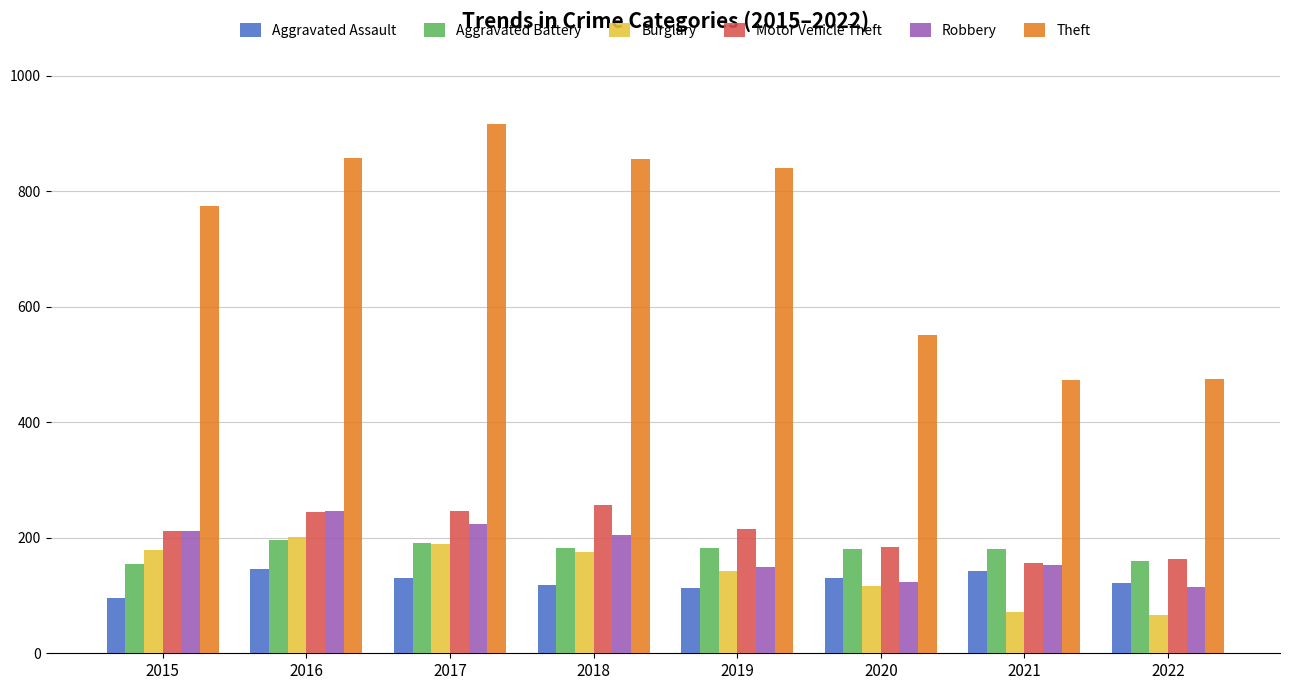

Where does the Aggravated Battery series first go above 182?

2016